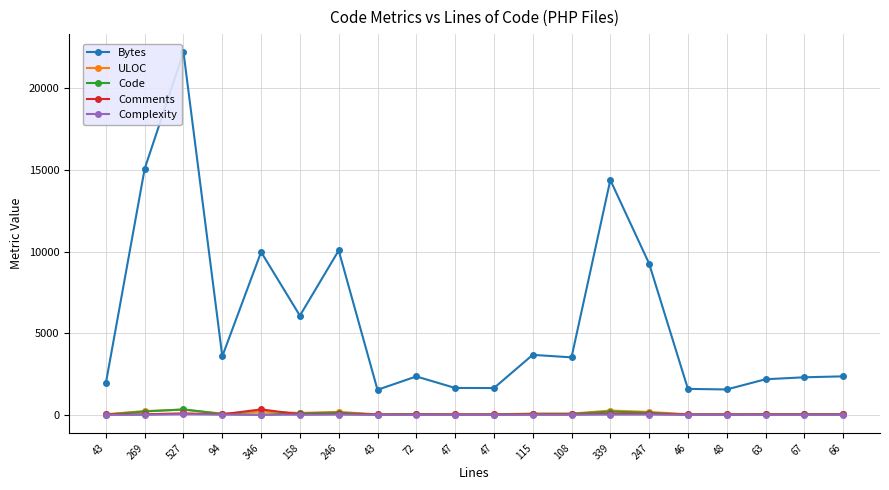

What are all the series names shown in the legend?

Bytes, ULOC, Code, Comments, Complexity